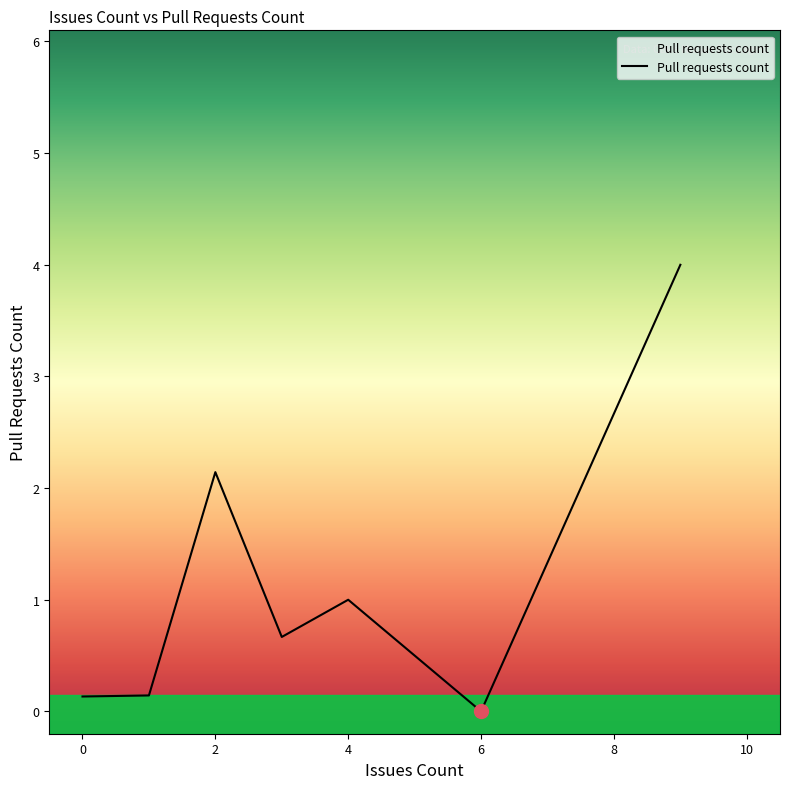

What is the average value?

1.2